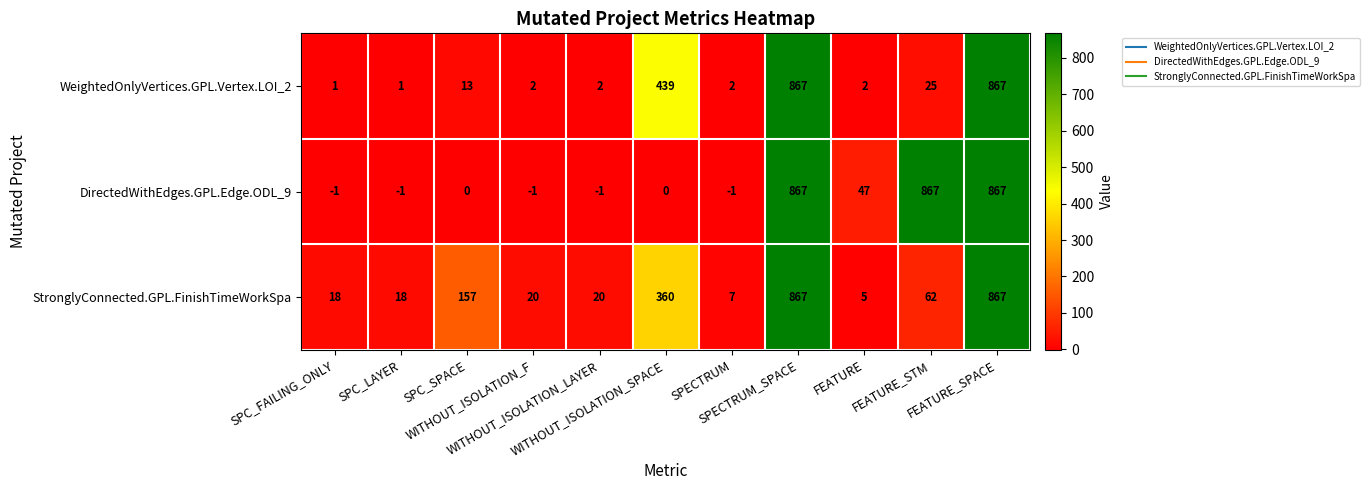

How many data points does each series have?

11